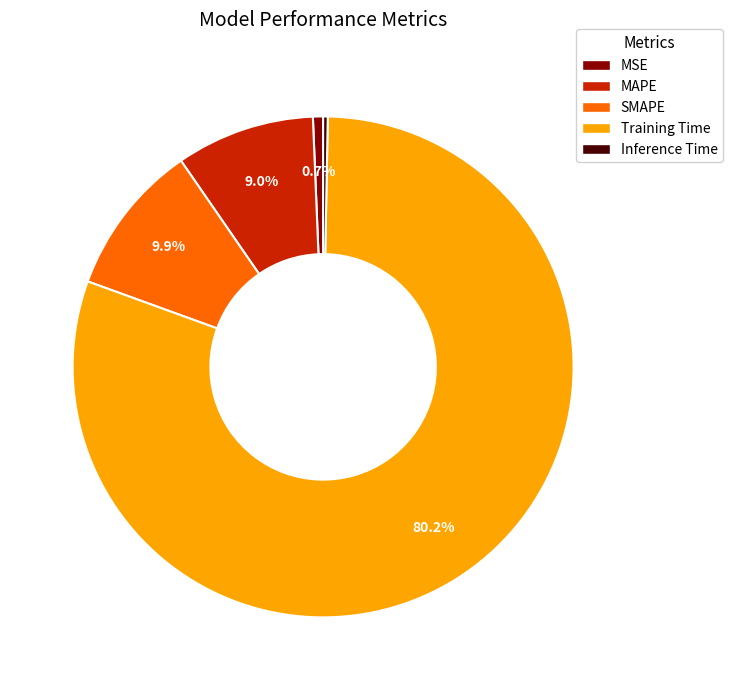

What percentage is NOT represented by SMAPE?

90.1%